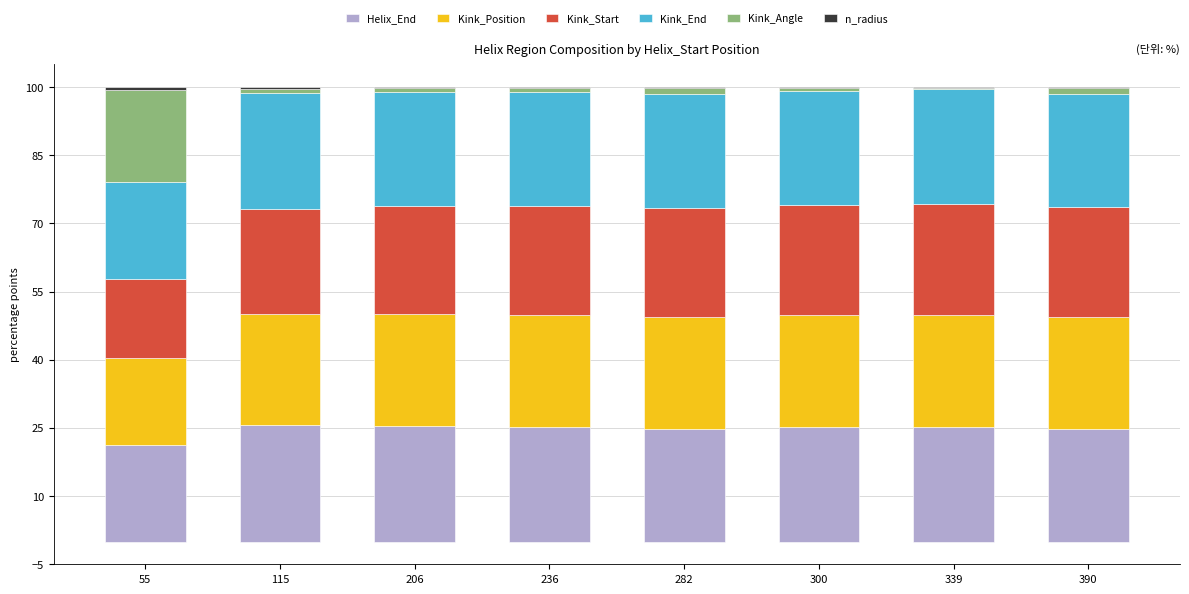

How many categories are shown in the chart?

8